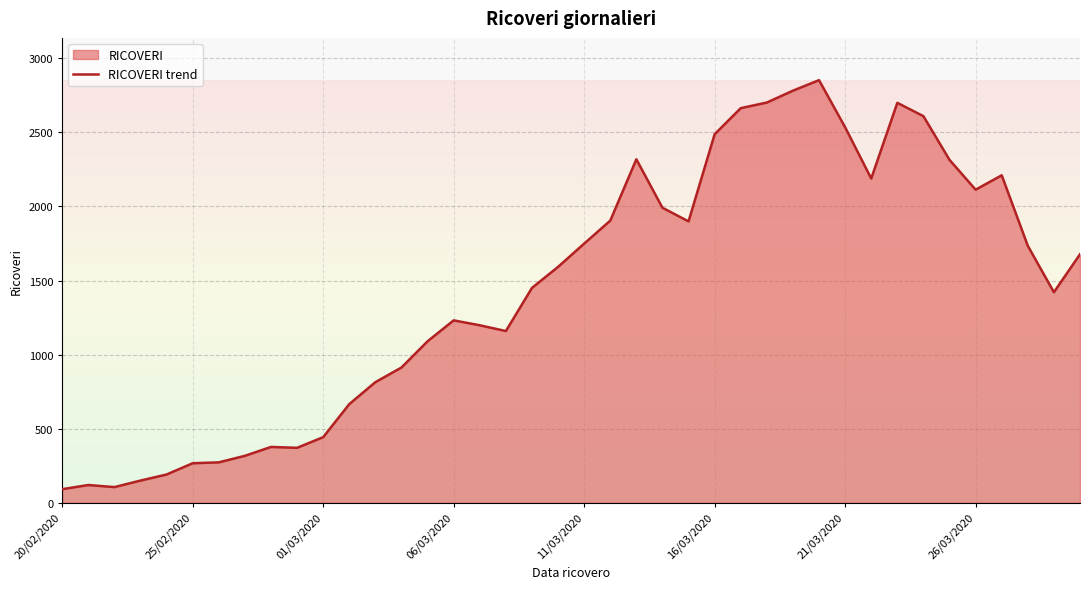

What is the value of the 19th point from the left?

1450